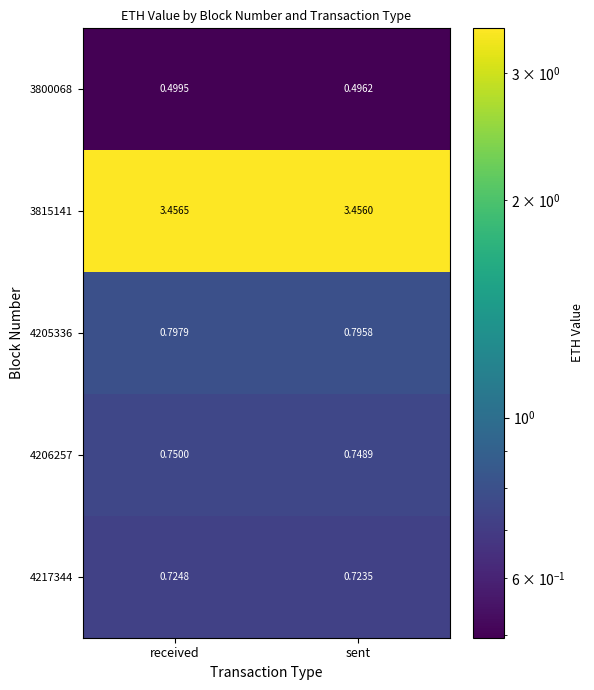

At which label does 3815141 reach its peak?

received